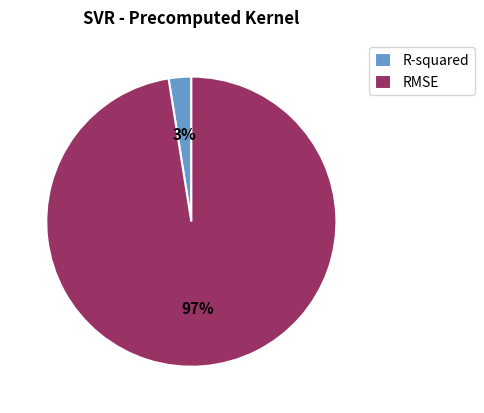

To the nearest percent, what is the average slice percentage?

50%